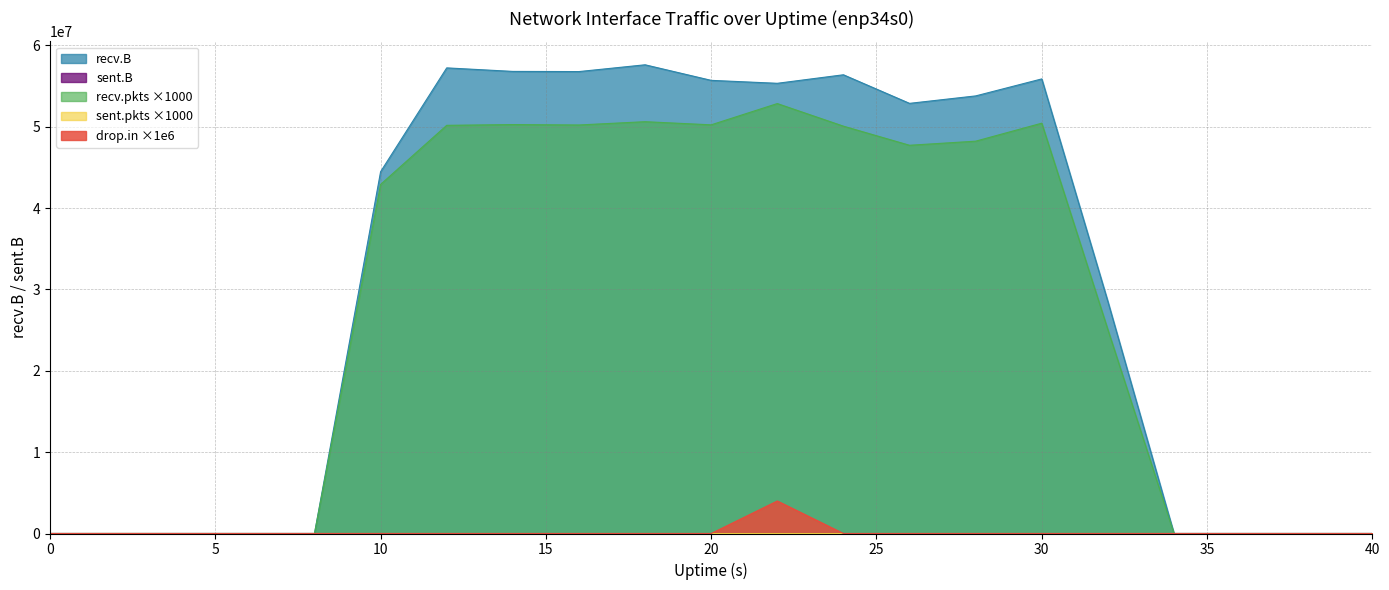

How many lines are shown in the chart?

5